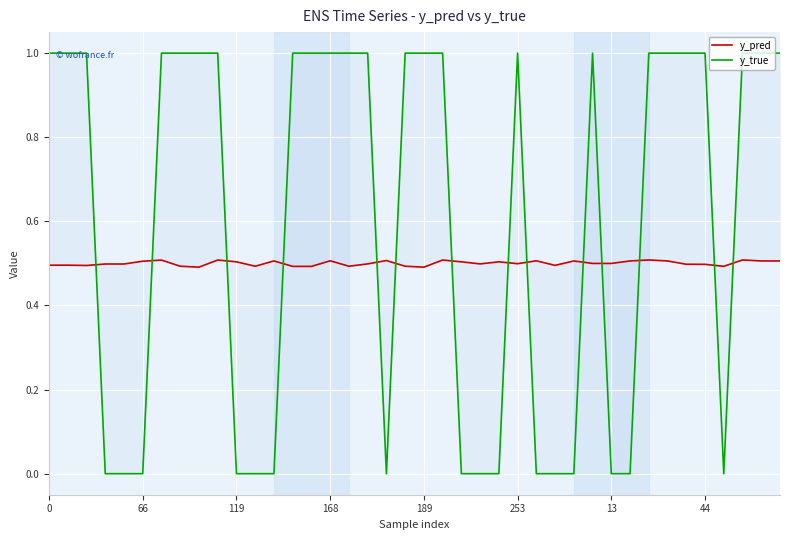

How many distinct data groups are displayed?

2